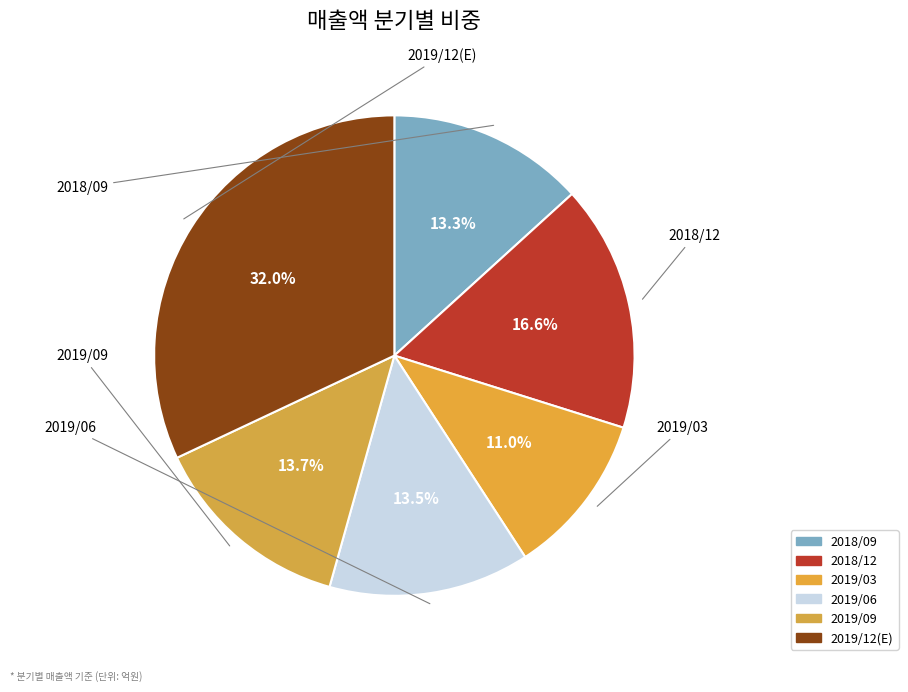

What percentage is NOT represented by 2019/03?

89.0%